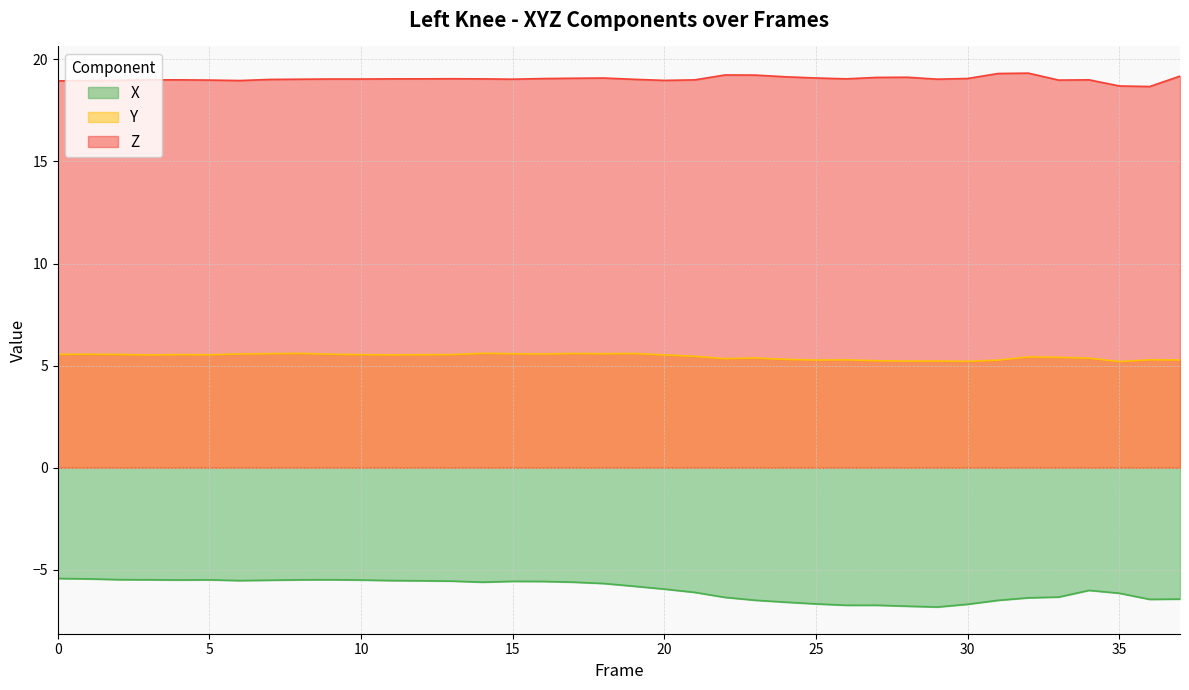

How many lines are shown in the chart?

3